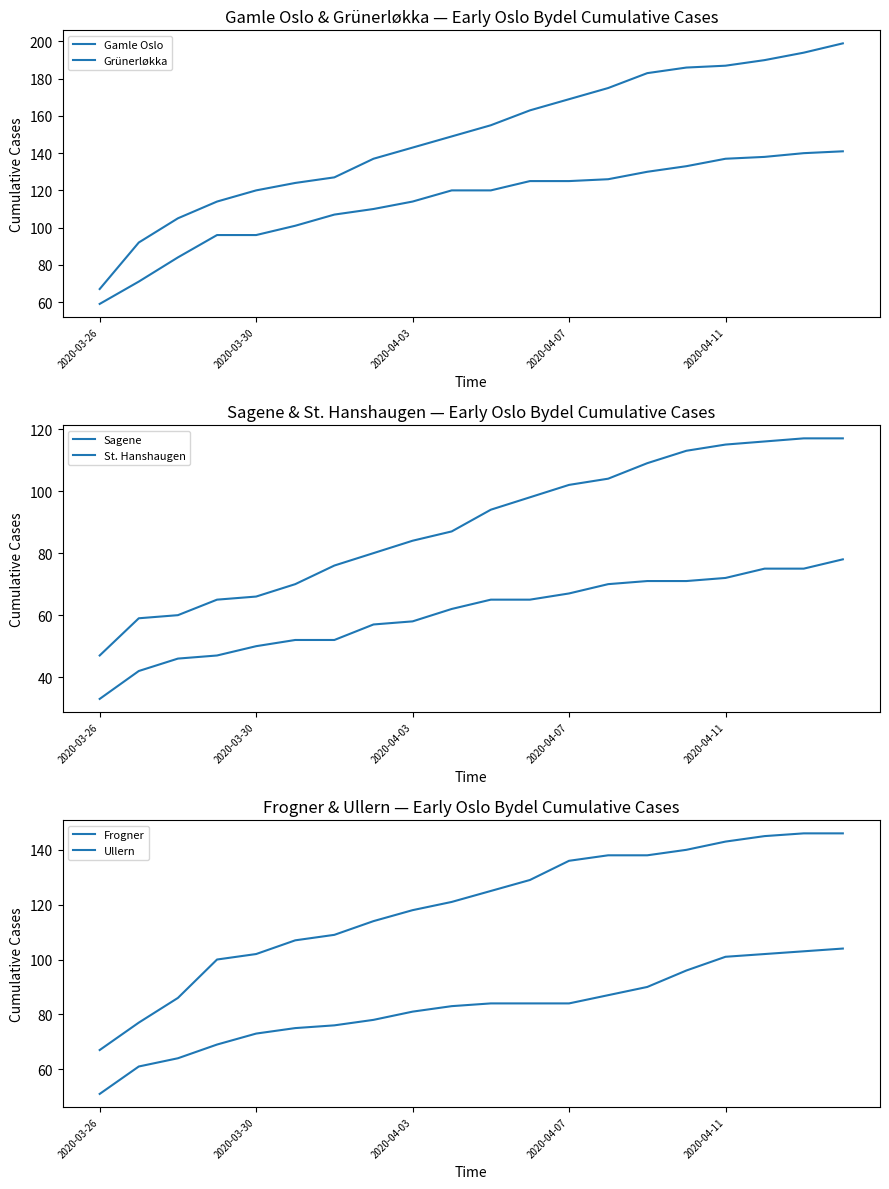

How many series are shown in this chart?

6